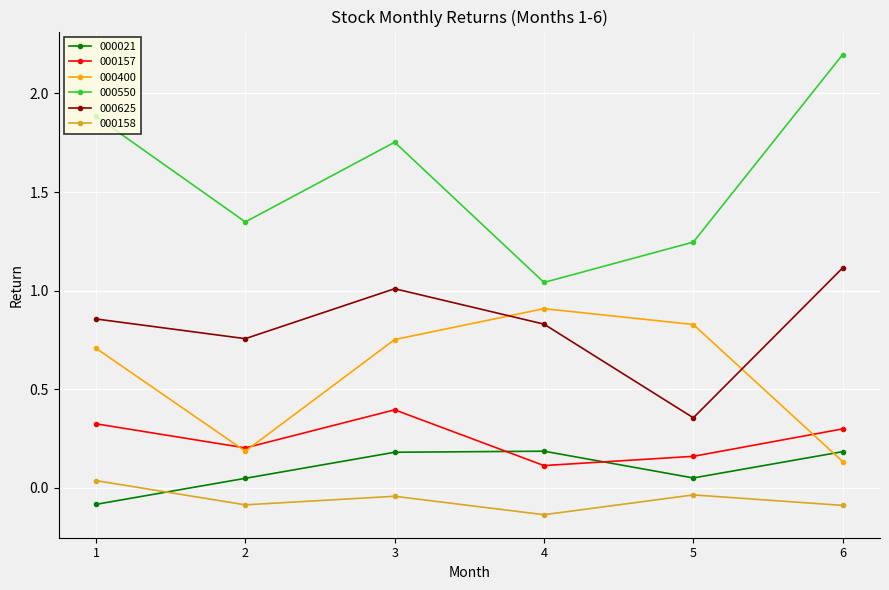

Which series has the largest total across all categories?

000550